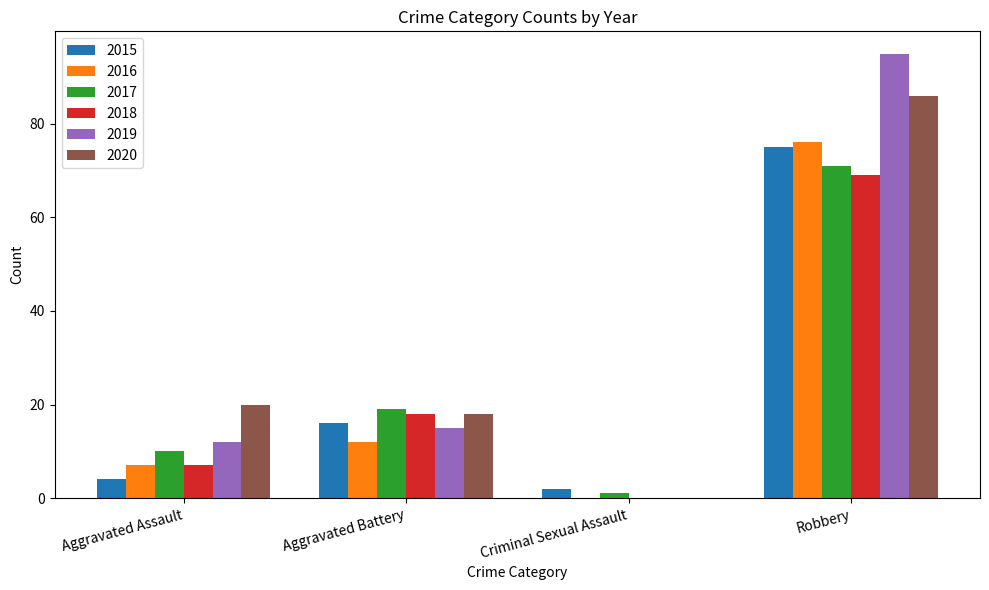

Are the bars grouped side by side (vs. stacked)?

Yes